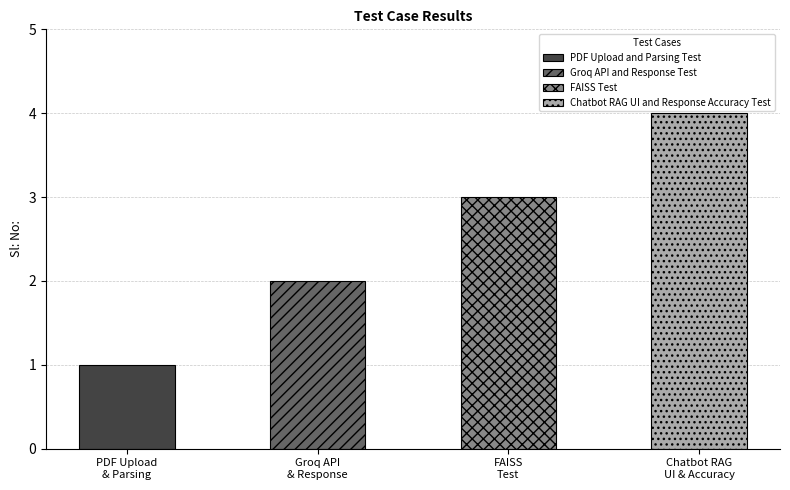

What is the value of the 1st bar from the left?

1